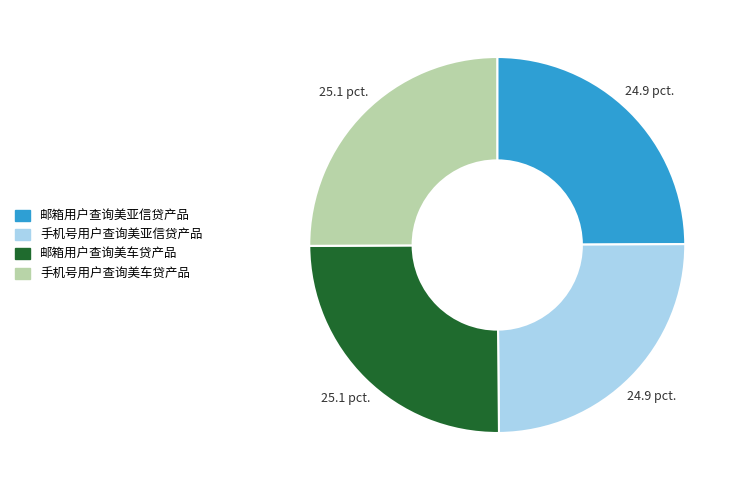

Approximately how many times larger is the value at 手机号用户查询美亚信贷产品 compared to 手机号用户查询美车贷产品?

1.0